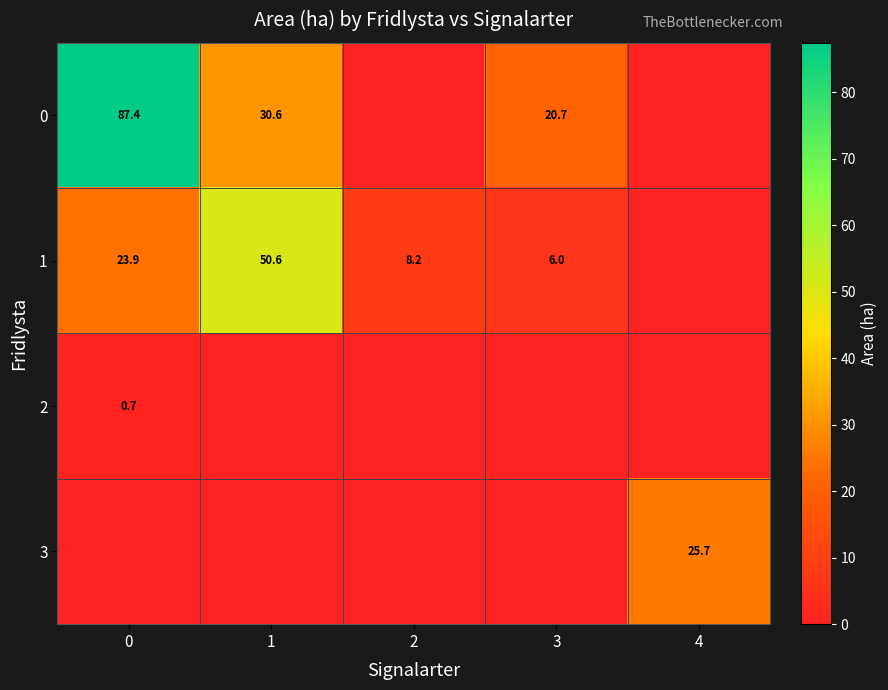

What is the sum of the 1 values at 3 and 1?

56.6